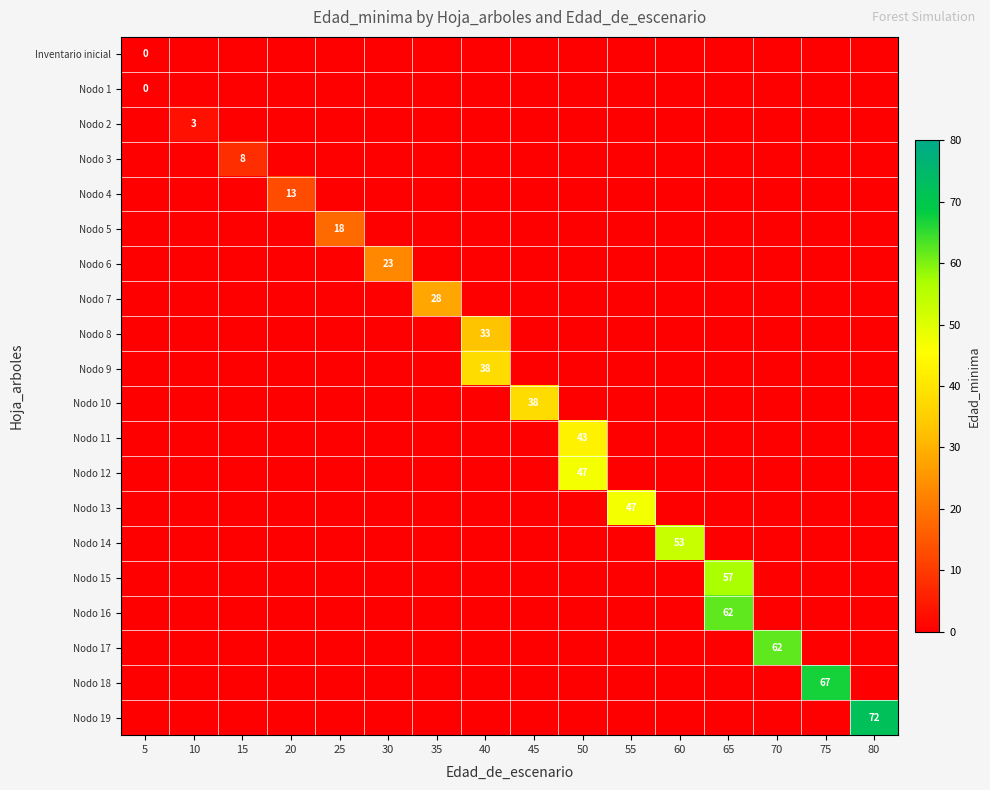

Where is Nodo 6 nearest to the value 11?

5